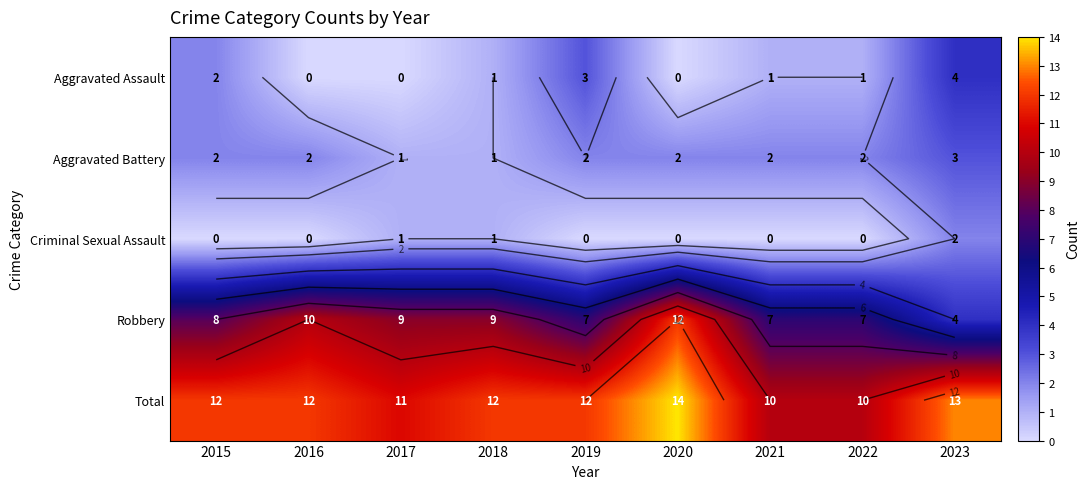

List the labels in order of Aggravated Battery value, largest first.

2023, 2015, 2016, 2019, 2020, 2021, 2022, 2017, 2018